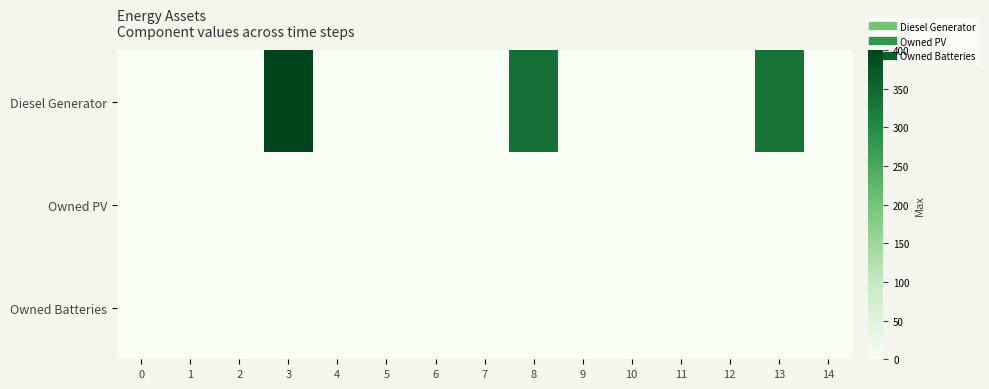

Reading right to left, list all the values displayed in this chart.

Diesel Generator: 14=1.0	13=334.0	12=0.0	11=0.0	10=1.0	9=0.0	8=335.0	7=0.0	6=0.0	5=0.0	4=0.0	3=400.0	2=0.0	1=0.0	0=0.0
Owned PV: 14=0.0	13=0.0	12=0.0	11=0.0	10=0.0	9=0.0	8=0.0	7=0.0	6=0.0	5=0.0	4=0.0	3=0.0	2=0.0	1=0.0	0=0.0
Owned Batteries: 14=0.0	13=0.0	12=0.0	11=0.0	10=0.0	9=0.0	8=0.0	7=0.0	6=0.0	5=0.0	4=0.0	3=0.0	2=0.0	1=0.0	0=0.0